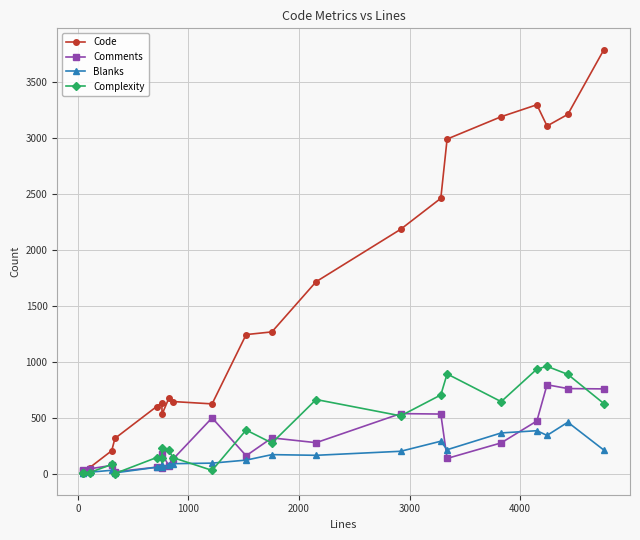

List the series in order of their peak value, lowest first.

Blanks, Comments, Complexity, Code